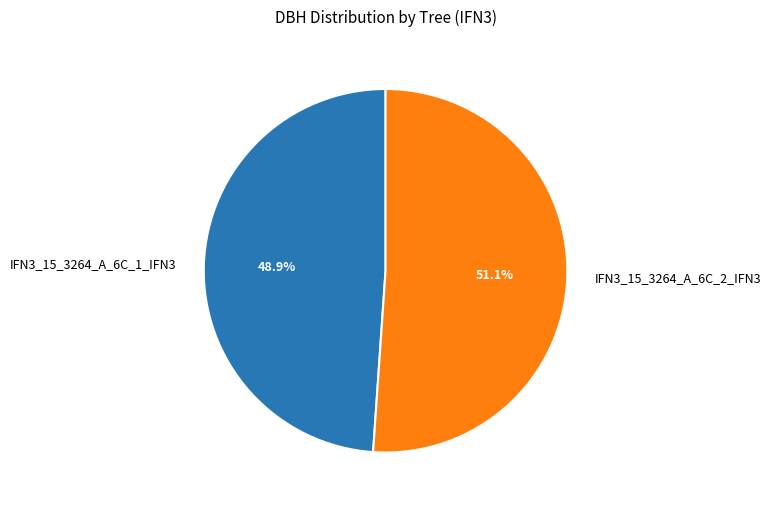

What is the ratio of the value at IFN3_15_3264_A_6C_2_IFN3 to the value at IFN3_15_3264_A_6C_1_IFN3?

1.0